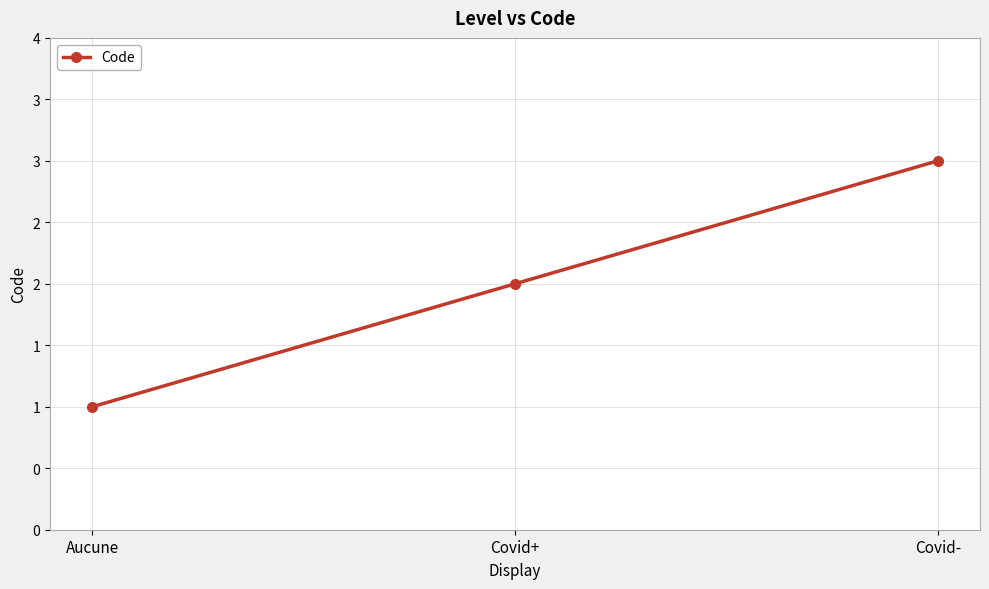

Where does the data first go above 2?

Covid-